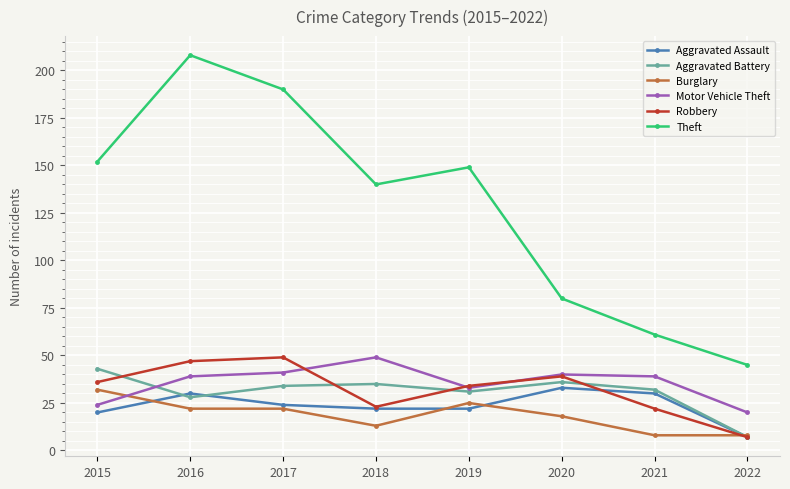

True or false: Aggravated Assault and Motor Vehicle Theft intersect in this chart.

False